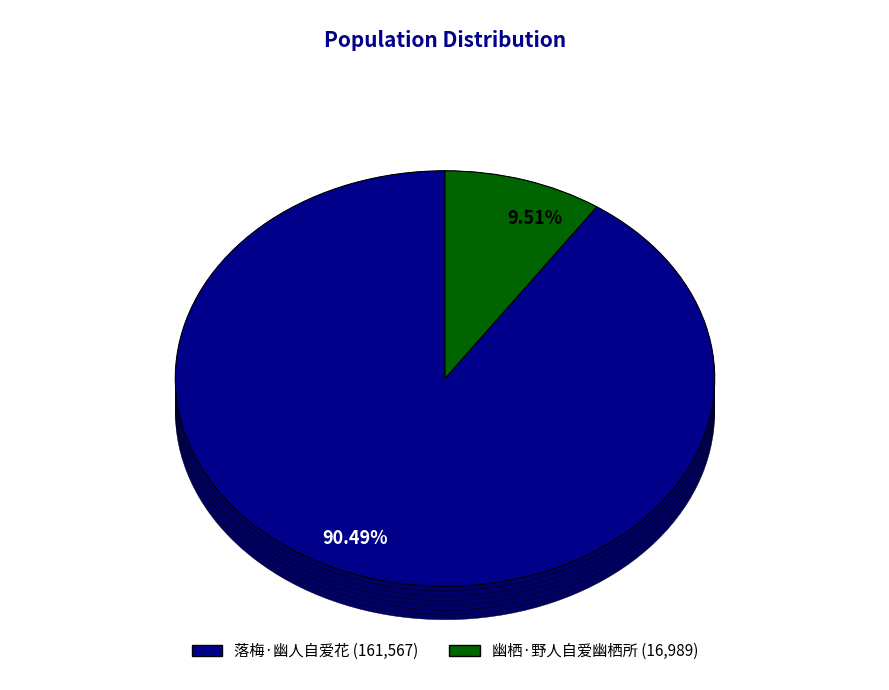

Between 幽栖·野人自爱幽栖所 and 落梅·幽人自爱花, which is larger?

落梅·幽人自爱花